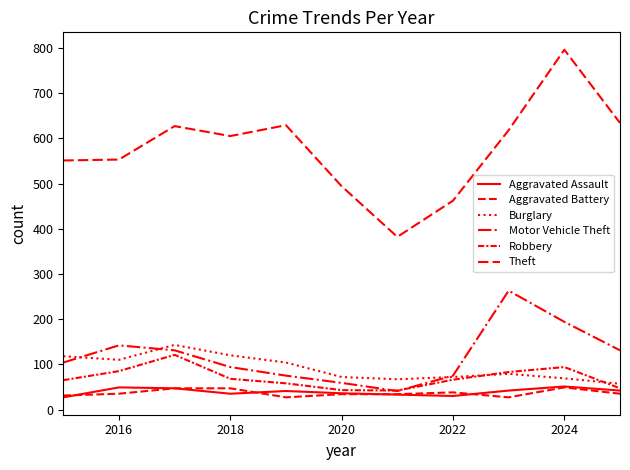

How many lines are shown in the chart?

6